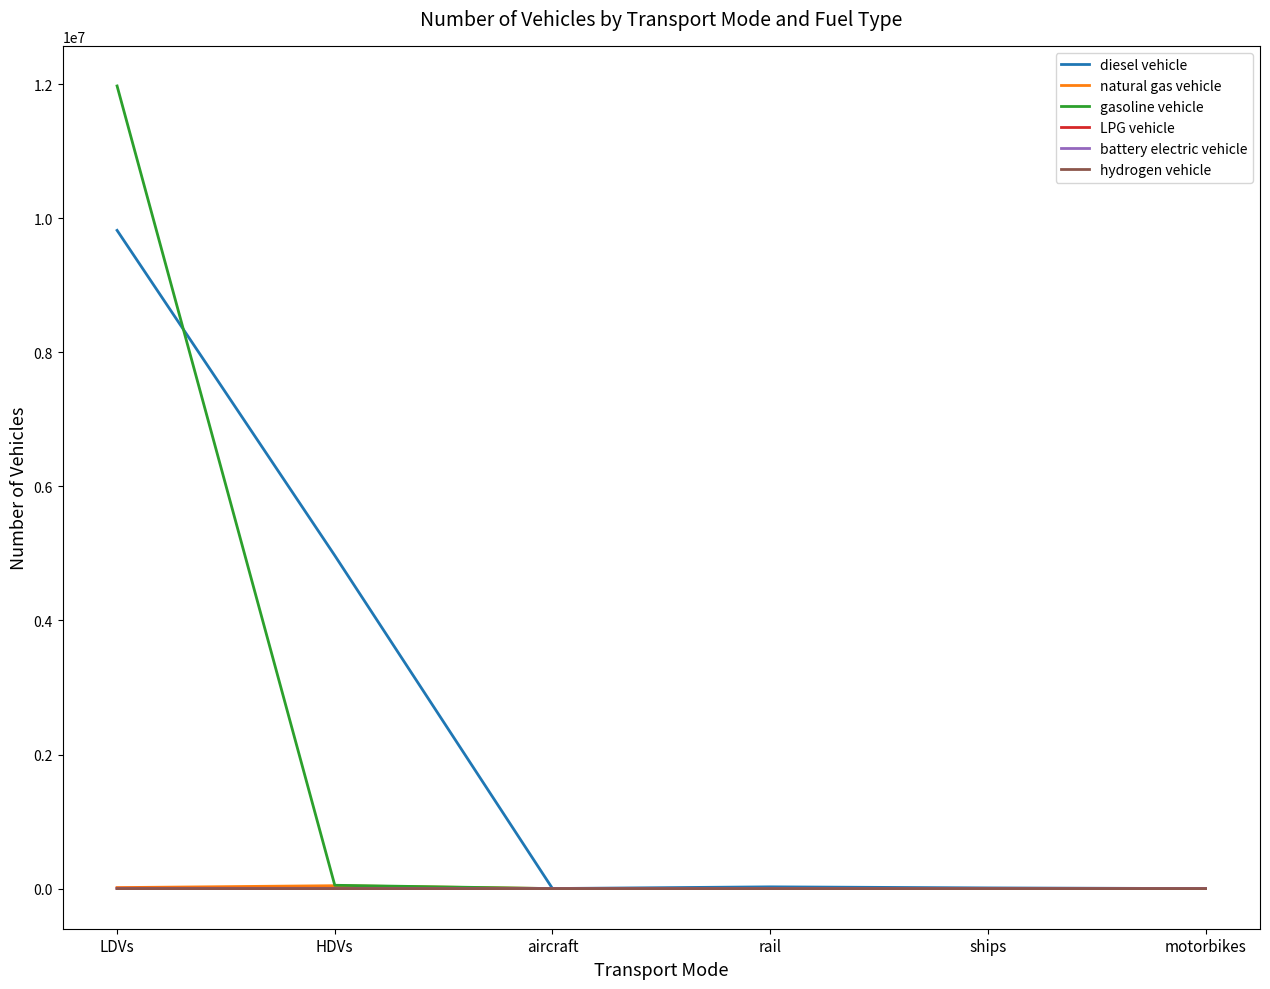

At which category does the chart reach its peak across all series?

LDVs